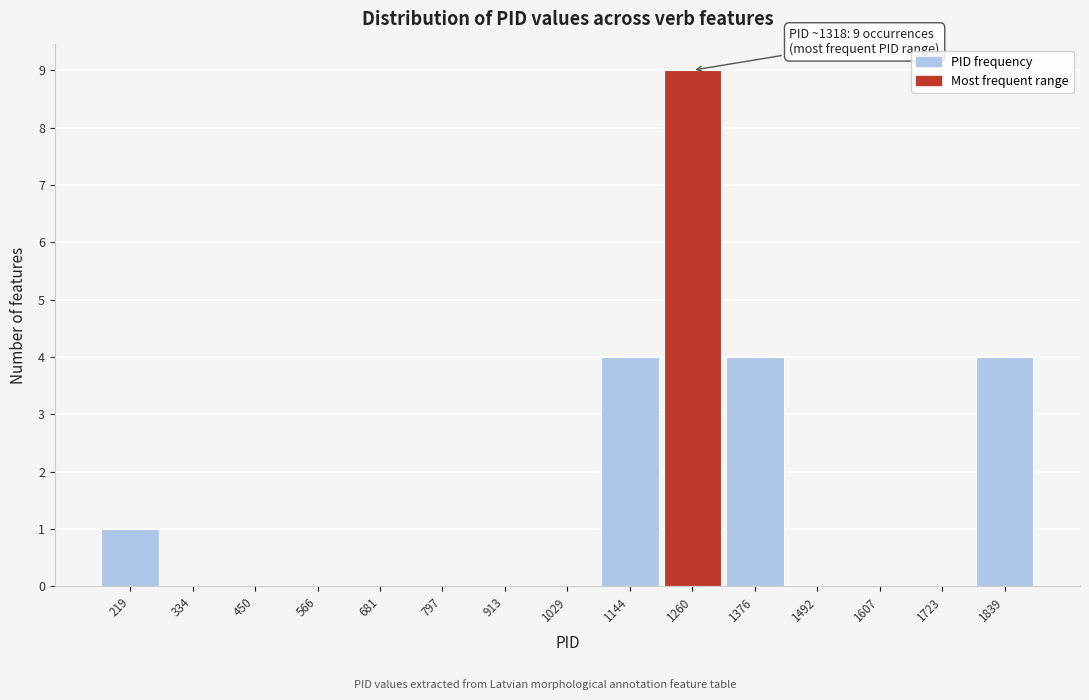

Reading left to right, extract all data points from this chart.

219=1	334=0	450=0	566=0	681=0	797=0	913=0	1029=0	1144=4	1260=9	1376=4	1492=0	1607=0	1723=0	1839=4